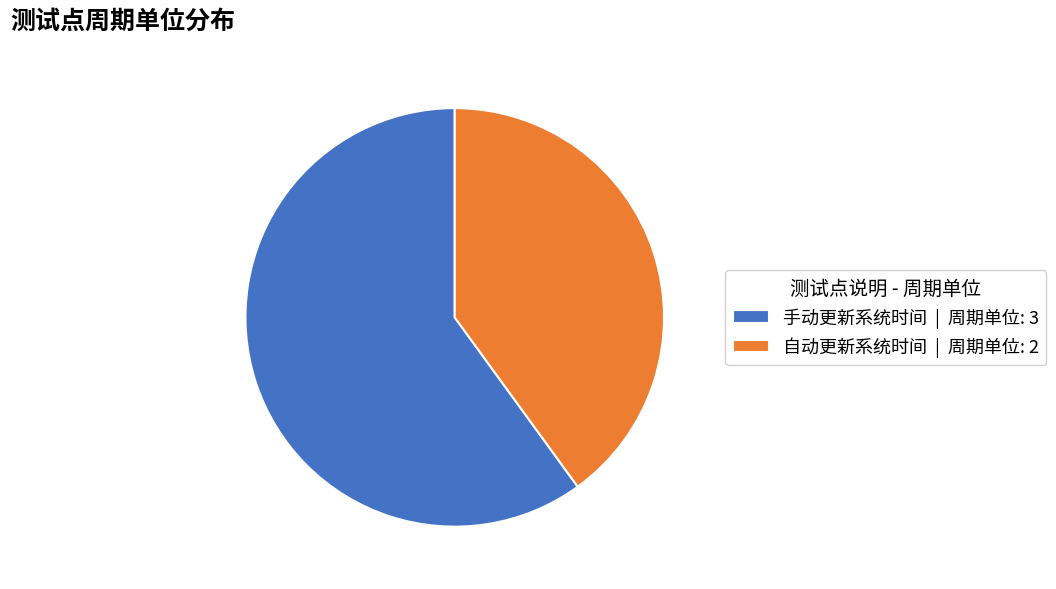

What is the ratio of the value at 自动更新系统时间 to the value at 手动更新系统时间?

0.7